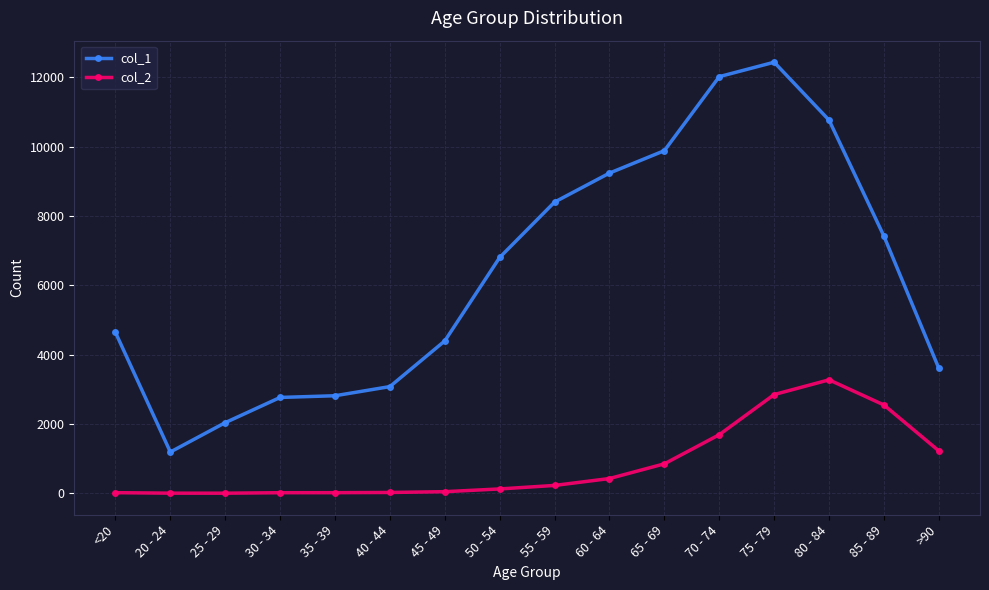

At how many categories does at least one series exceed 4785?

8